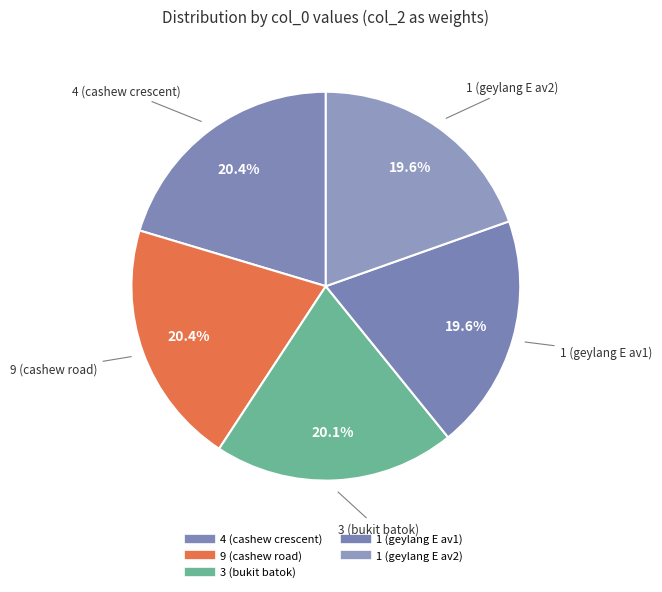

How many segments does this pie chart have?

5